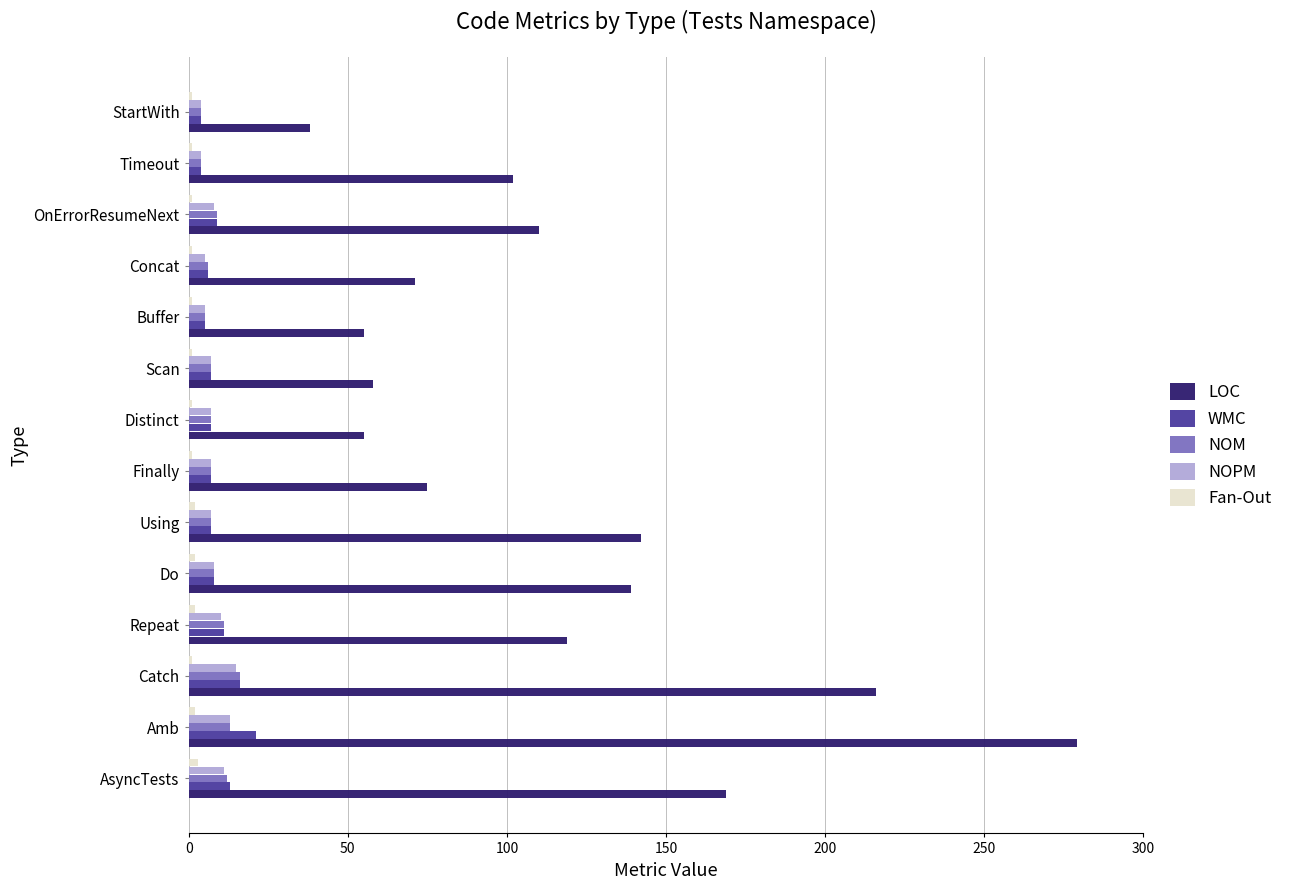

The value of LOC at StartWith is 67. True or false?

False